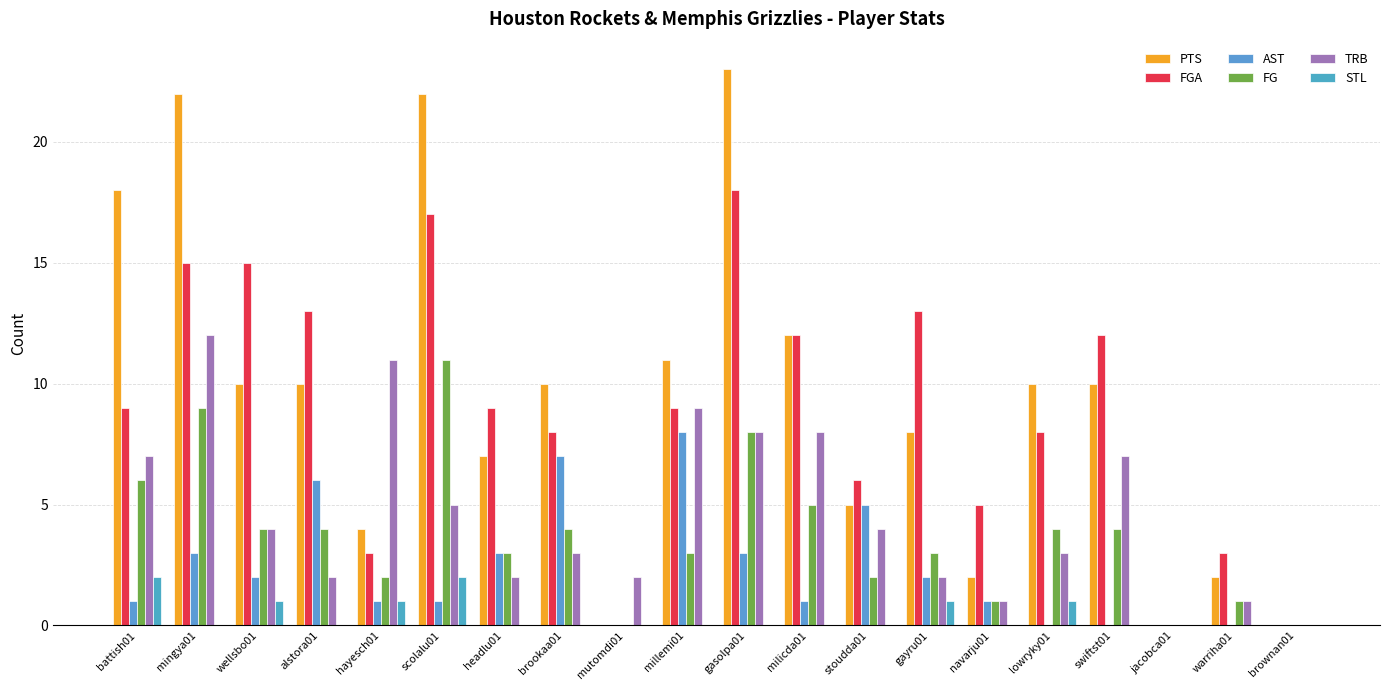

Reading right to left, transcribe all the data shown in this chart.

PTS: brownan01=0	warriha01=2	jacobca01=0	swiftst01=10	lowryky01=10	navarju01=2	gayru01=8	stoudda01=5	milicda01=12	gasolpa01=23	millemi01=11	mutomdi01=0	brookaa01=10	headlu01=7	scolalu01=22	hayesch01=4	alstora01=10	wellsbo01=10	mingya01=22	battish01=18
FGA: brownan01=0	warriha01=3	jacobca01=0	swiftst01=12	lowryky01=8	navarju01=5	gayru01=13	stoudda01=6	milicda01=12	gasolpa01=18	millemi01=9	mutomdi01=0	brookaa01=8	headlu01=9	scolalu01=17	hayesch01=3	alstora01=13	wellsbo01=15	mingya01=15	battish01=9
AST: brownan01=0	warriha01=0	jacobca01=0	swiftst01=0	lowryky01=0	navarju01=1	gayru01=2	stoudda01=5	milicda01=1	gasolpa01=3	millemi01=8	mutomdi01=0	brookaa01=7	headlu01=3	scolalu01=1	hayesch01=1	alstora01=6	wellsbo01=2	mingya01=3	battish01=1
FG: brownan01=0	warriha01=1	jacobca01=0	swiftst01=4	lowryky01=4	navarju01=1	gayru01=3	stoudda01=2	milicda01=5	gasolpa01=8	millemi01=3	mutomdi01=0	brookaa01=4	headlu01=3	scolalu01=11	hayesch01=2	alstora01=4	wellsbo01=4	mingya01=9	battish01=6
TRB: brownan01=0	warriha01=1	jacobca01=0	swiftst01=7	lowryky01=3	navarju01=1	gayru01=2	stoudda01=4	milicda01=8	gasolpa01=8	millemi01=9	mutomdi01=2	brookaa01=3	headlu01=2	scolalu01=5	hayesch01=11	alstora01=2	wellsbo01=4	mingya01=12	battish01=7
STL: brownan01=0	warriha01=0	jacobca01=0	swiftst01=0	lowryky01=1	navarju01=0	gayru01=1	stoudda01=0	milicda01=0	gasolpa01=0	millemi01=0	mutomdi01=0	brookaa01=0	headlu01=0	scolalu01=2	hayesch01=1	alstora01=0	wellsbo01=1	mingya01=0	battish01=2